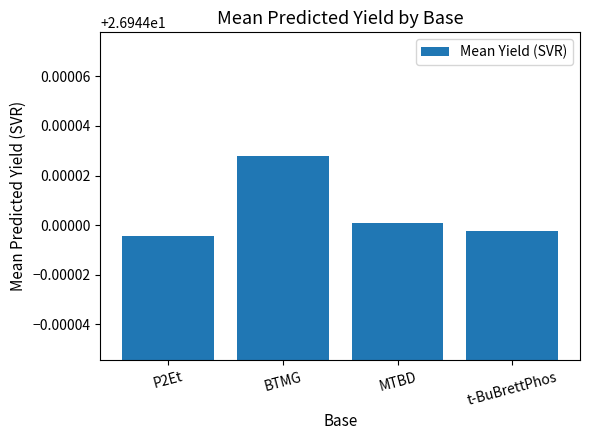

What is the label of the 2nd bar from the right?

MTBD